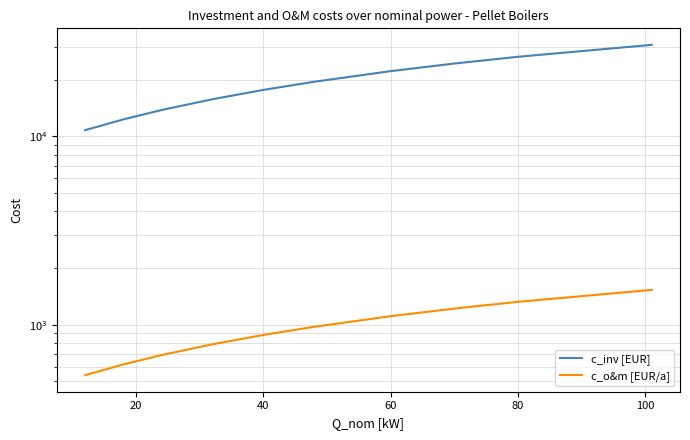

True or false: c_o&m [EUR/a] and c_inv [EUR] cross at least once.

False